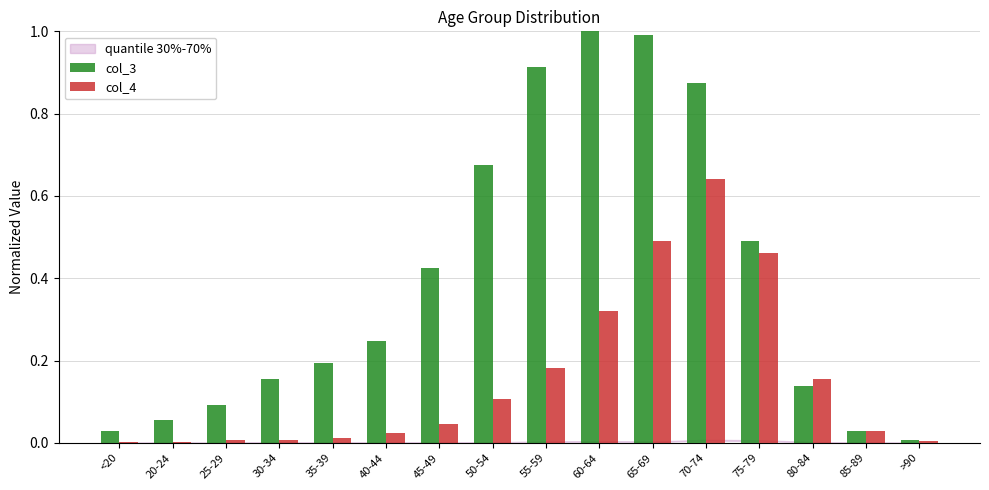

Are the bars grouped side by side (vs. stacked)?

Yes